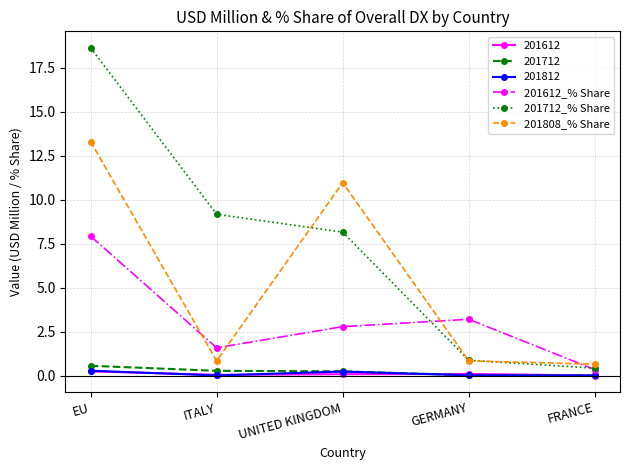

What is the highest value of the 201712 series?

0.6